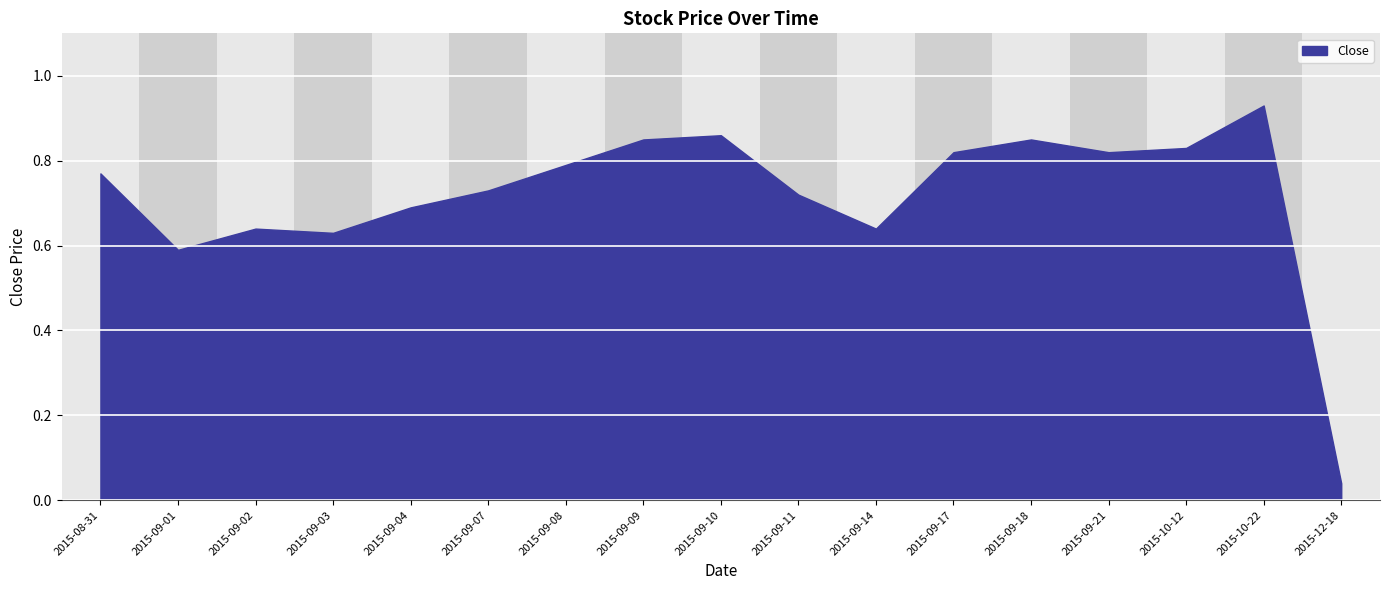

How many lines are shown in the chart?

1